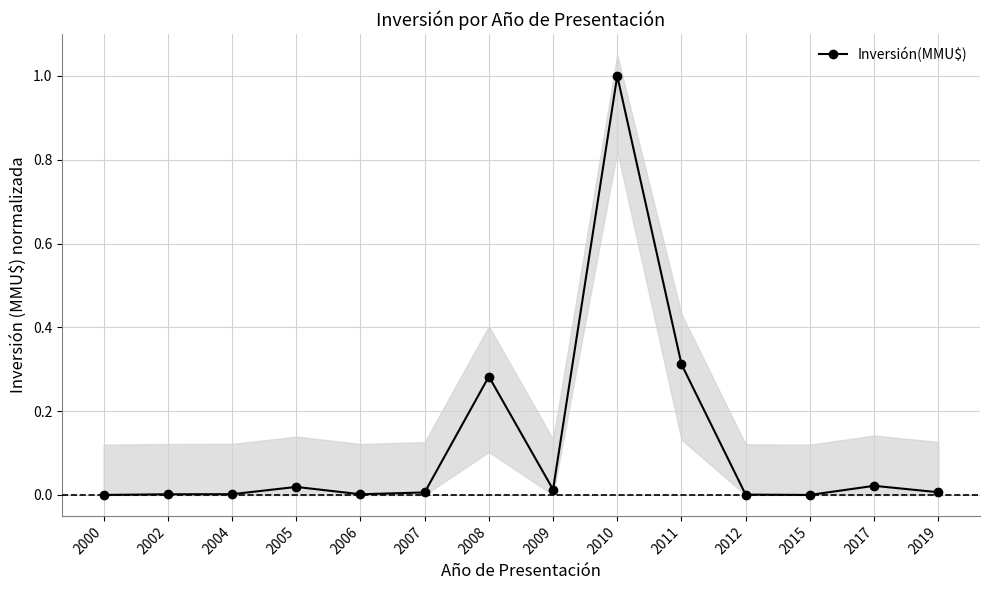

List the labels in order of value, largest first.

2010, 2011, 2008, 2017, 2005, 2009, 2019, 2007, 2004, 2006, 2002, 2012, 2000, 2015